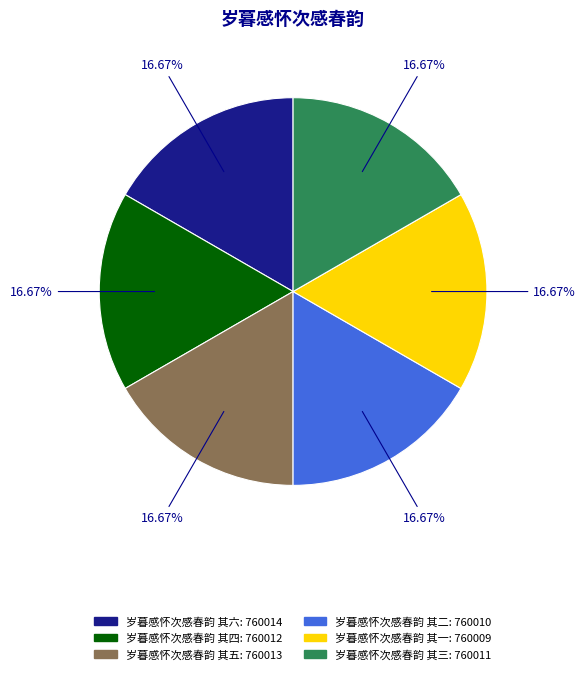

Does 岁暮感怀次感春韵 其六 represent more than half of the total?

No